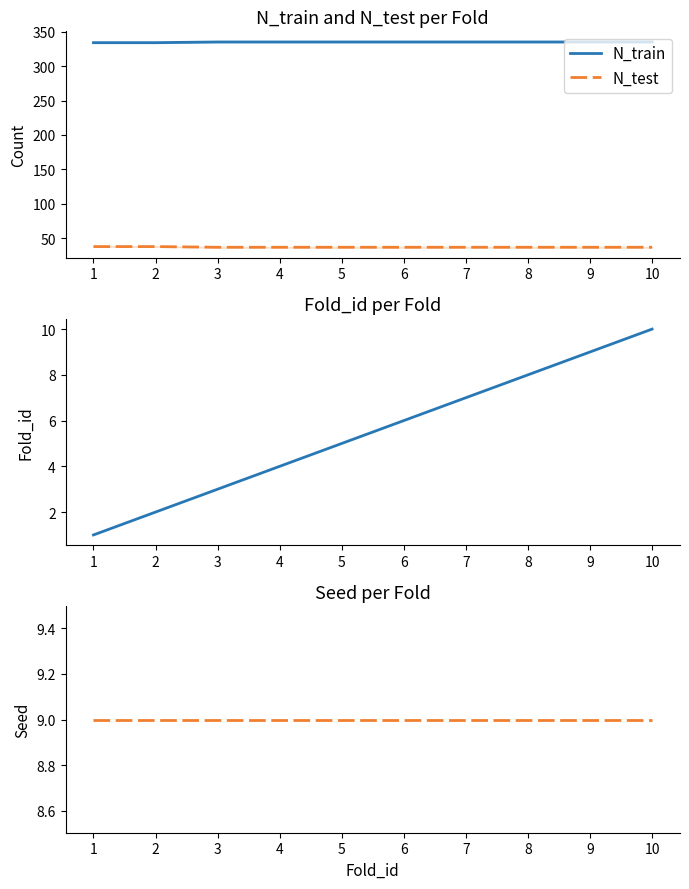

Is this an area chart (filled region under the line)?

No